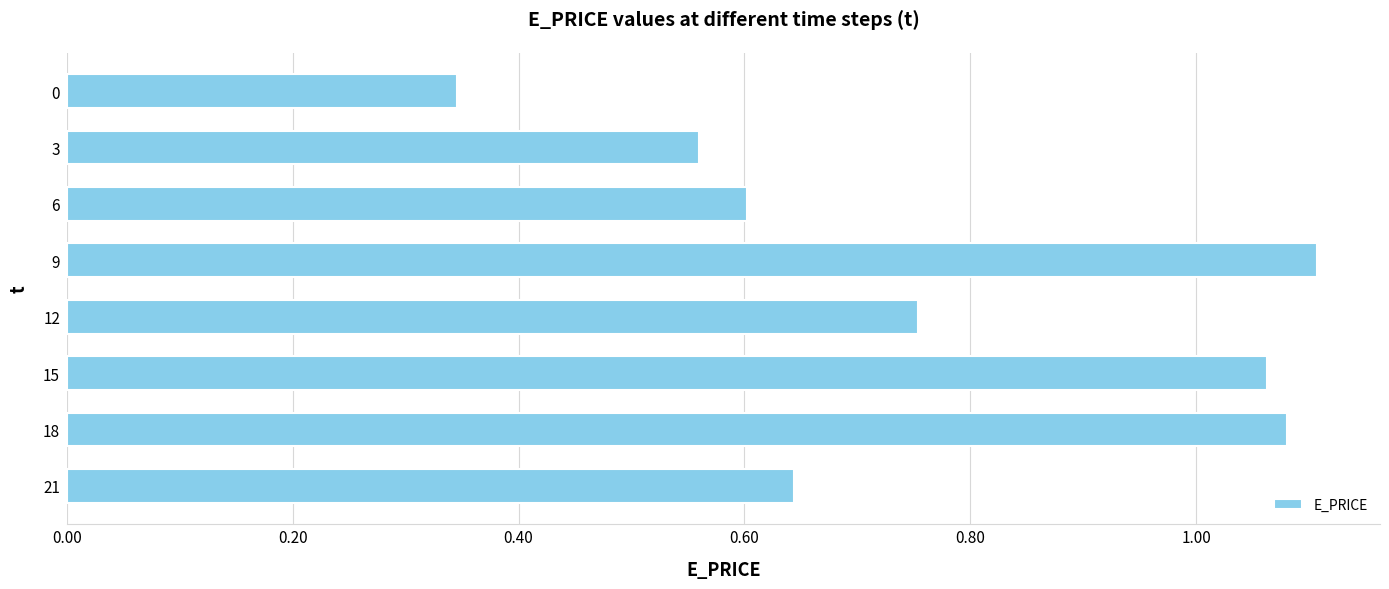

What is the difference between the second highest and second lowest values?

0.5